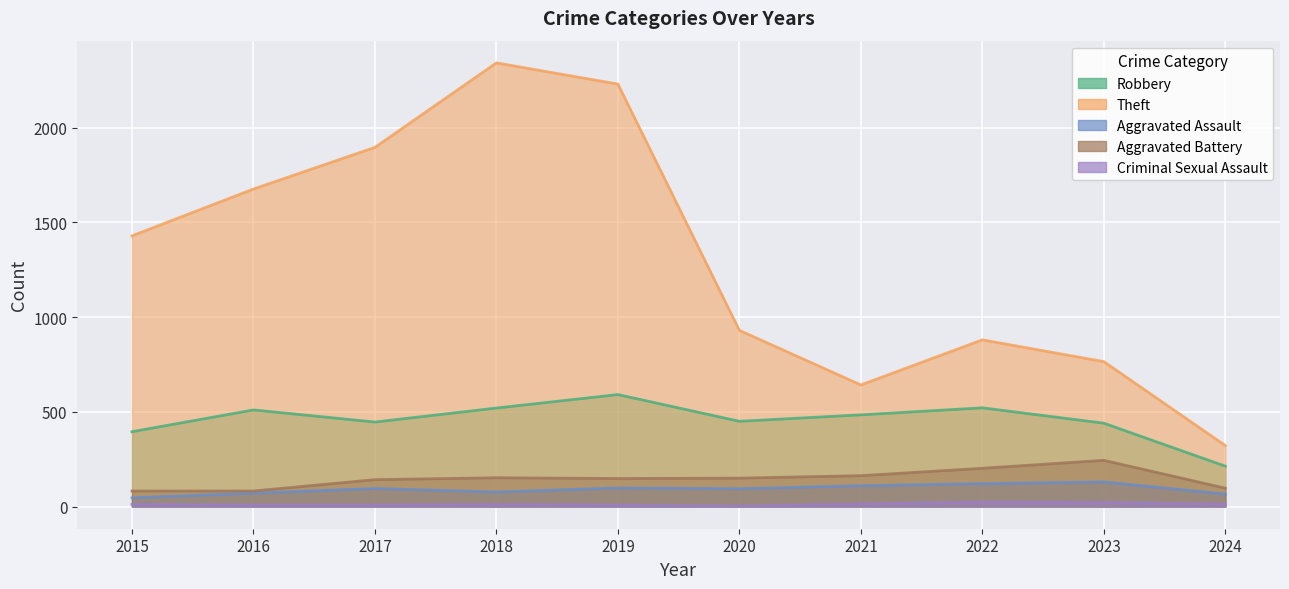

Which label corresponds to the smallest value in the chart?

2020